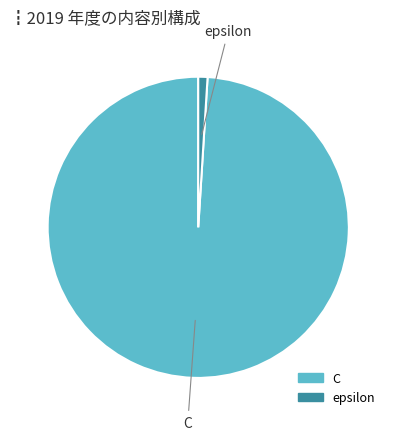

Which category has the biggest portion of the pie?

C